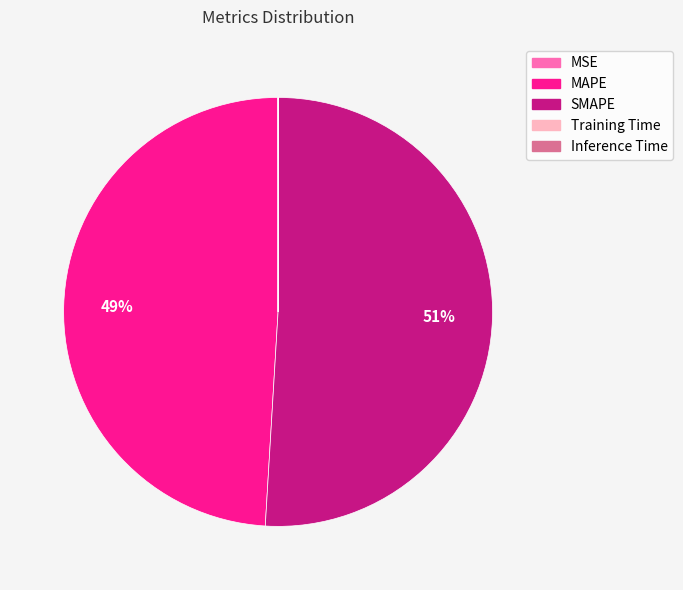

Which slice is the largest?

SMAPE